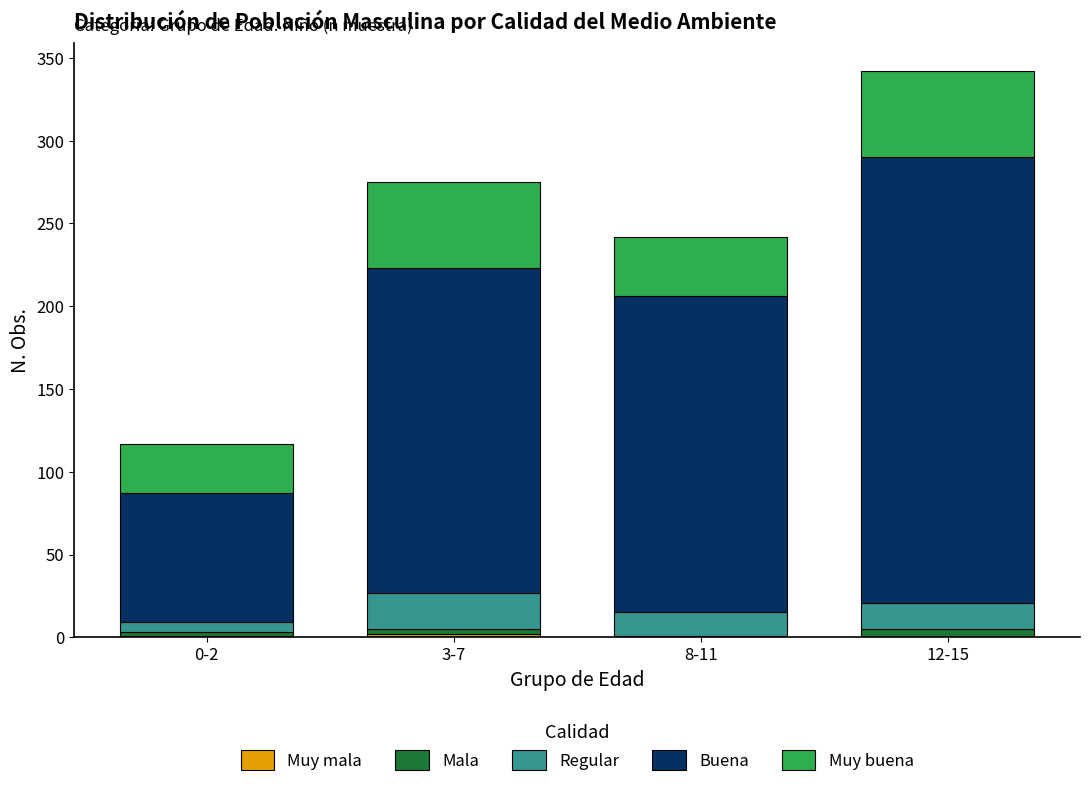

At which category is the sum across all series the highest?

12-15